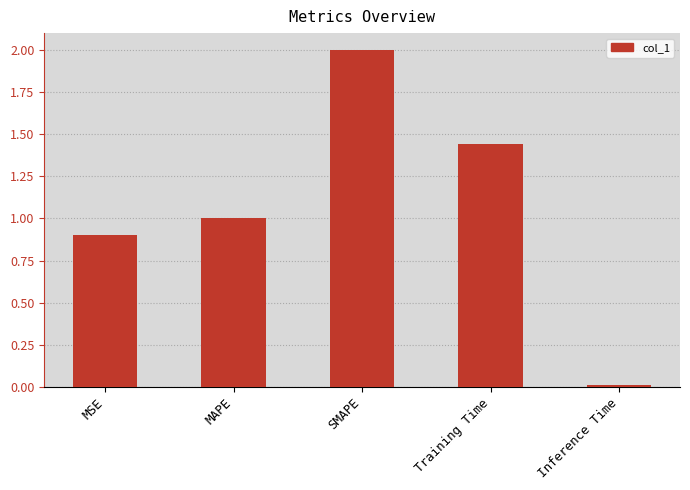

What is the value of the 2nd bar from the left?

1.0